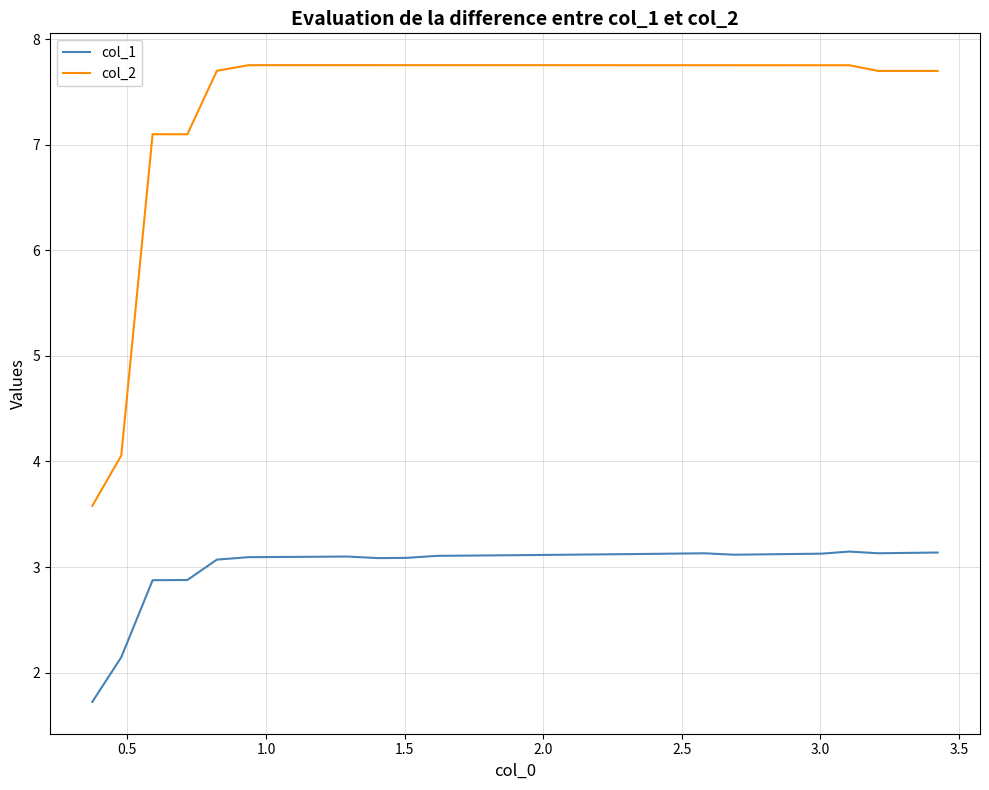

What is the difference between the maximum and minimum values in the col_1 series?

1.4